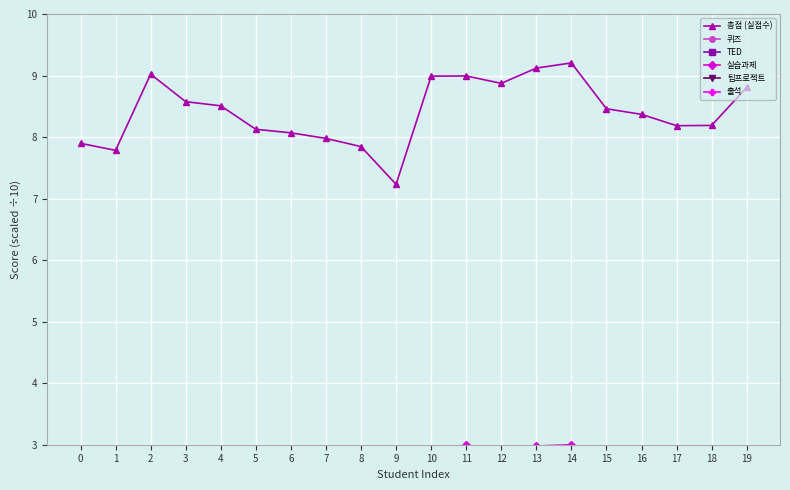

What is the minimum value shown in the chart?

0.7